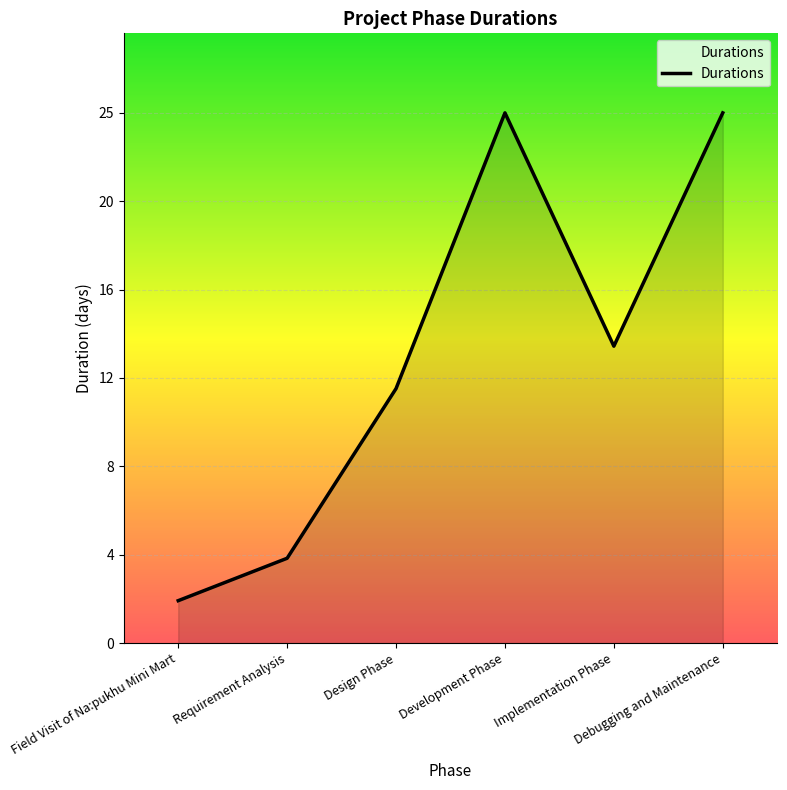

What is the ratio of the value at Development Phase to the value at Design Phase?

2.1